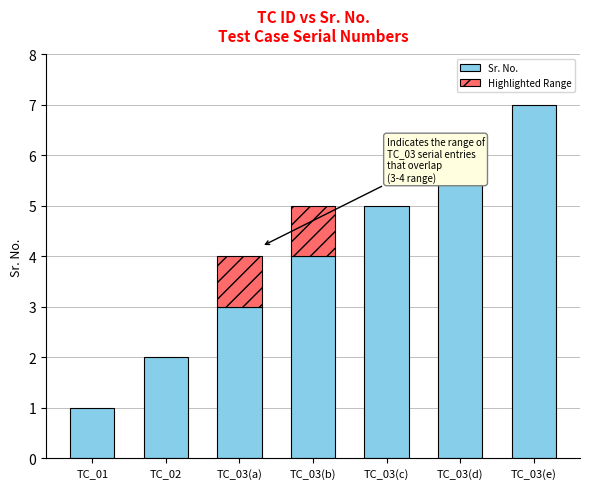

Which category has the highest value in the Sr. No. series?

TC_03(e)